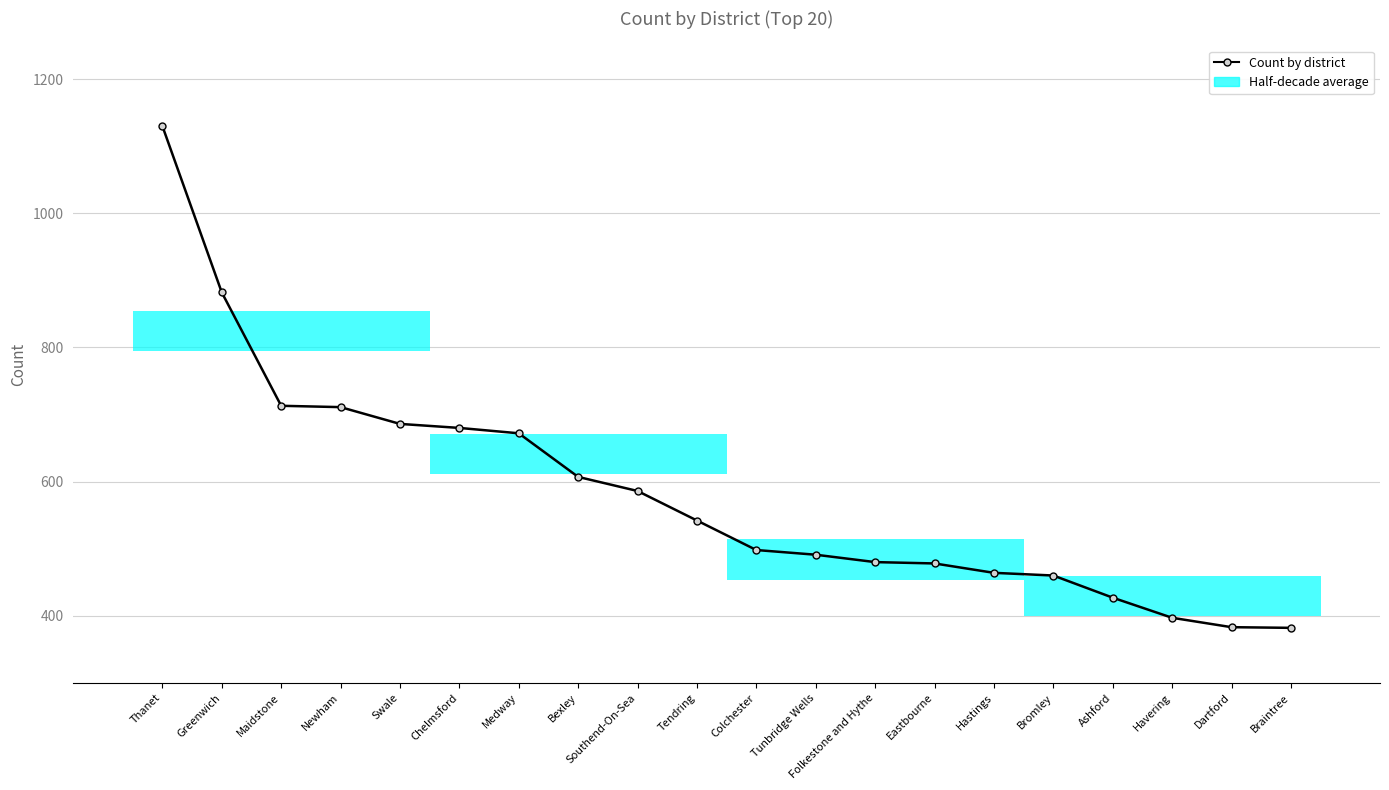

How many lines are shown in the chart?

1